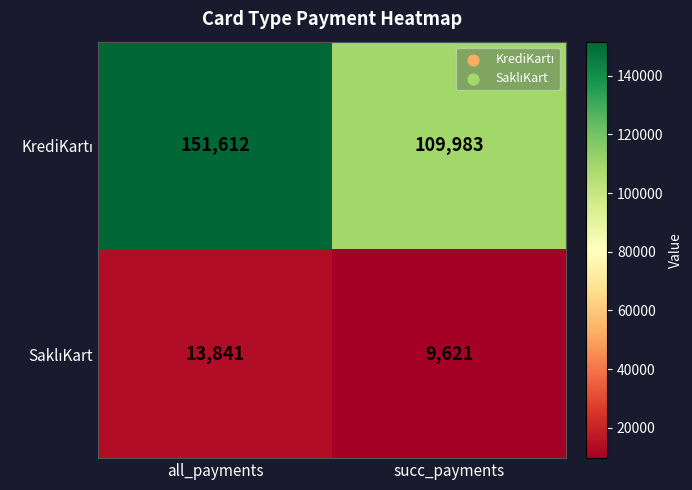

At which category is the sum across all series the highest?

all_payments